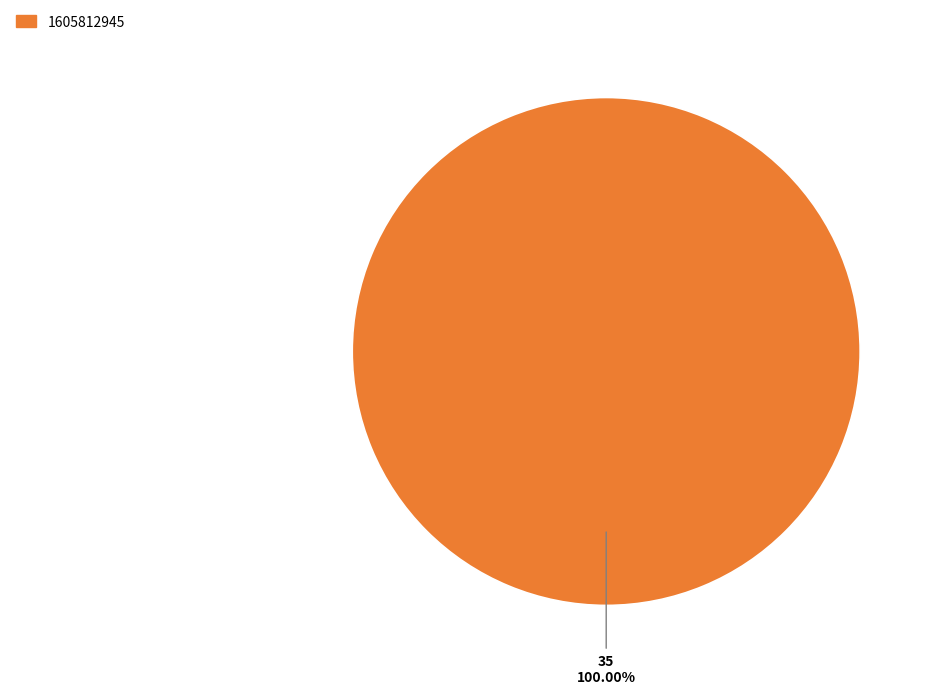

Is there any slice that represents more than half of the pie?

Yes